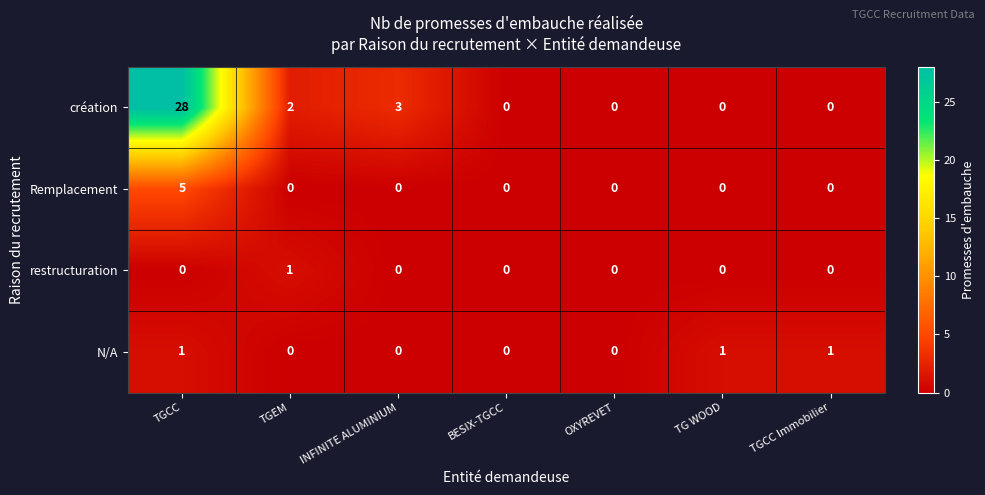

Which series has the widest spread of values?

création